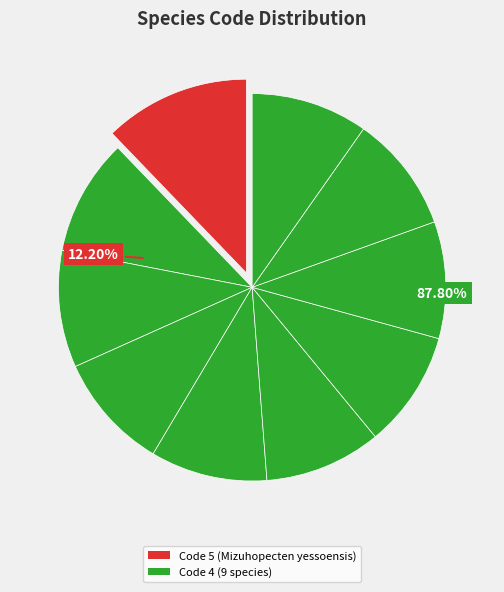

Combined, what portion of the pie is Cladophialophora bantiana and Ceratocystis fimbriata?

19.5%